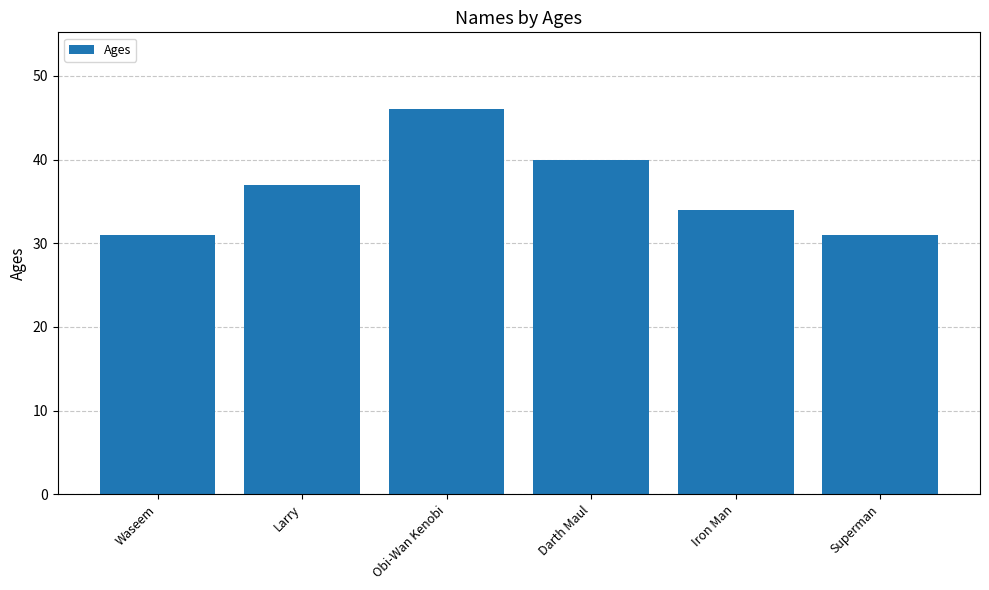

Between Superman and Larry, which is larger?

Larry